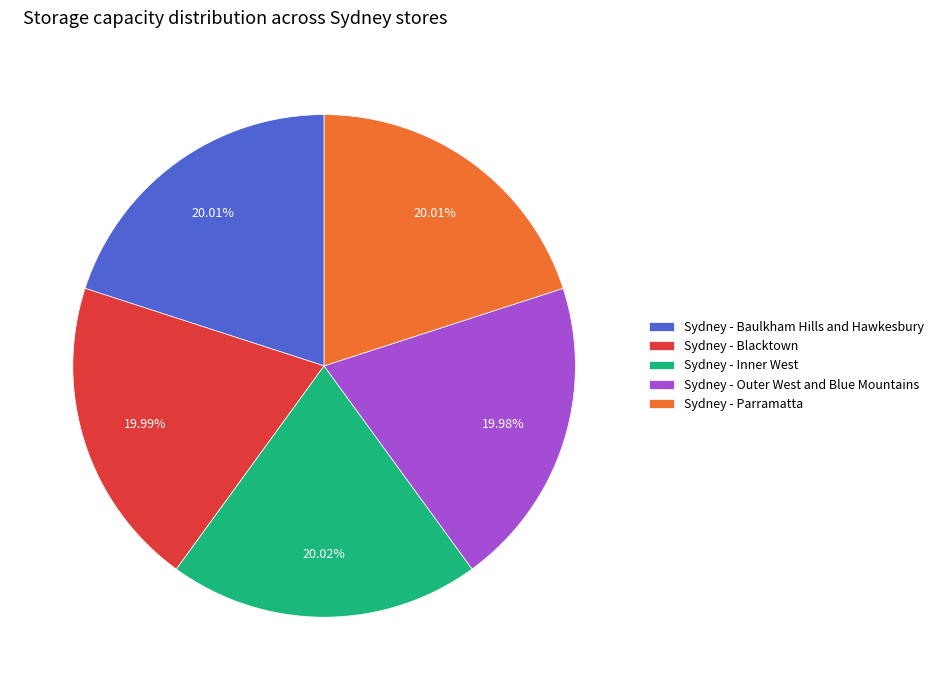

The Sydney - Baulkham Hills and Hawkesbury slice represents 20% of the pie. True or false?

True